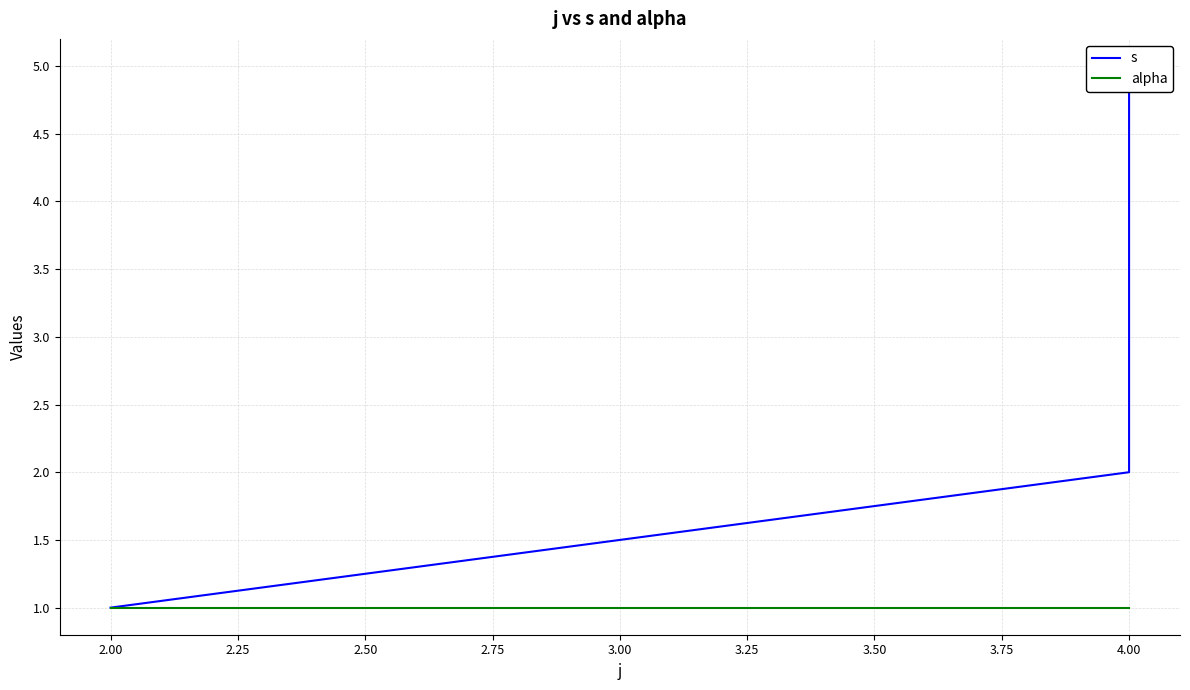

Which series has the largest total across all categories?

s